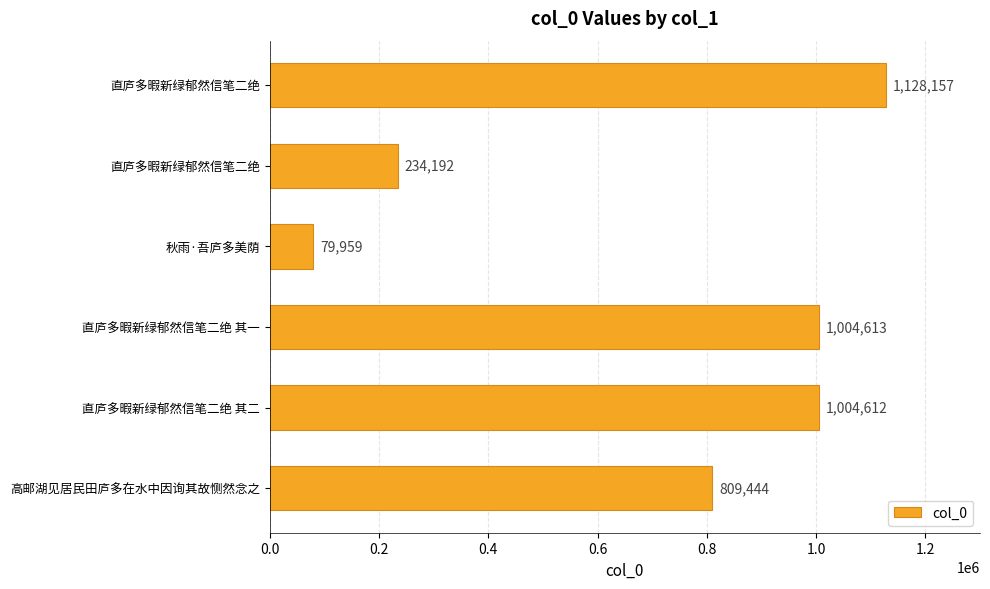

How many values are below 1004612?

3